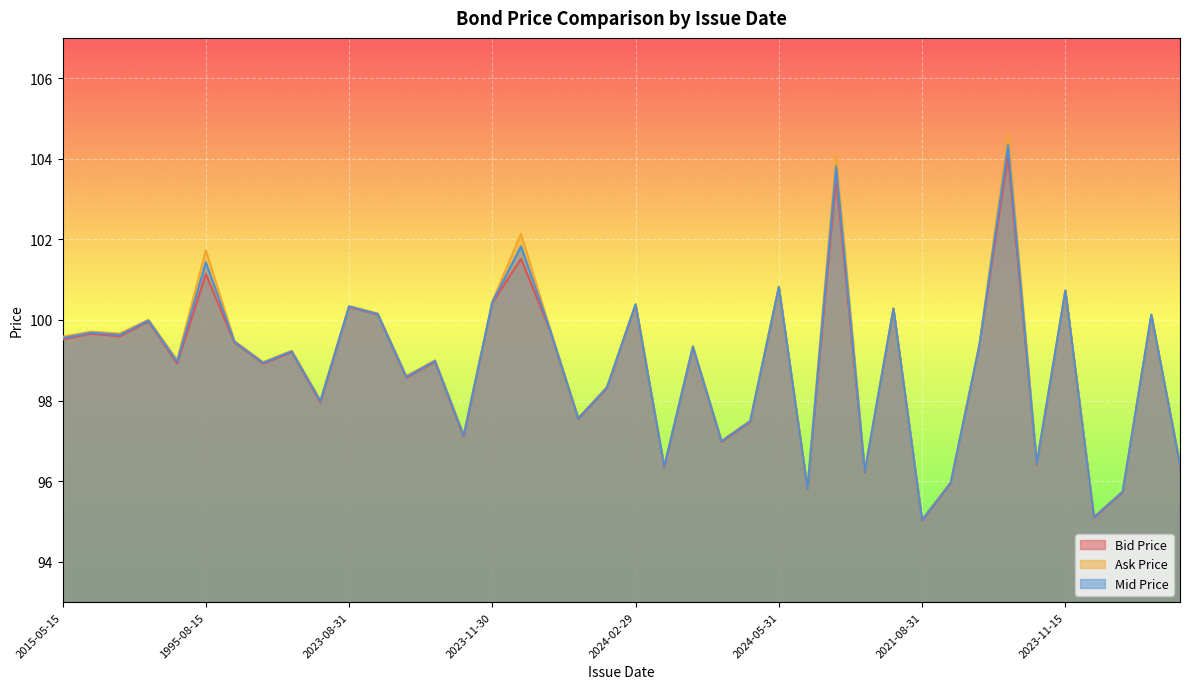

What is the label of the 7th point from the right?

1996-11-15